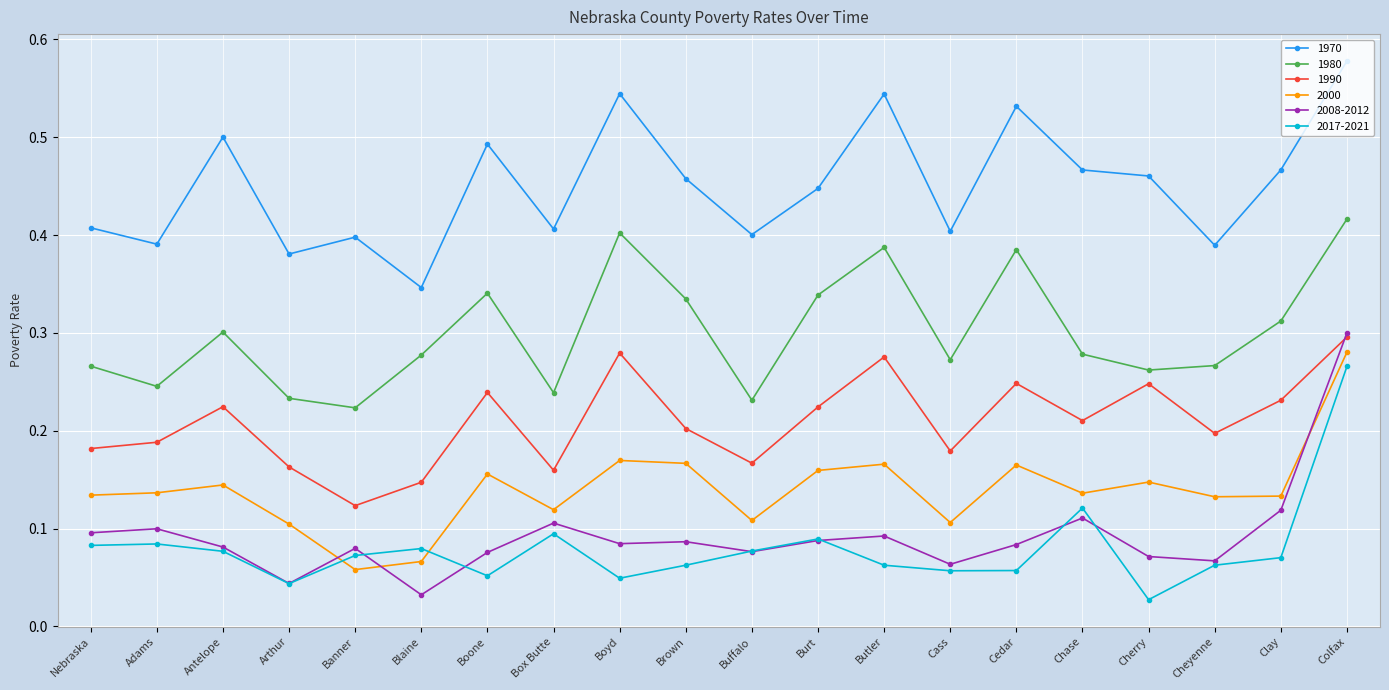

Which series has the widest spread of values?

2008-2012